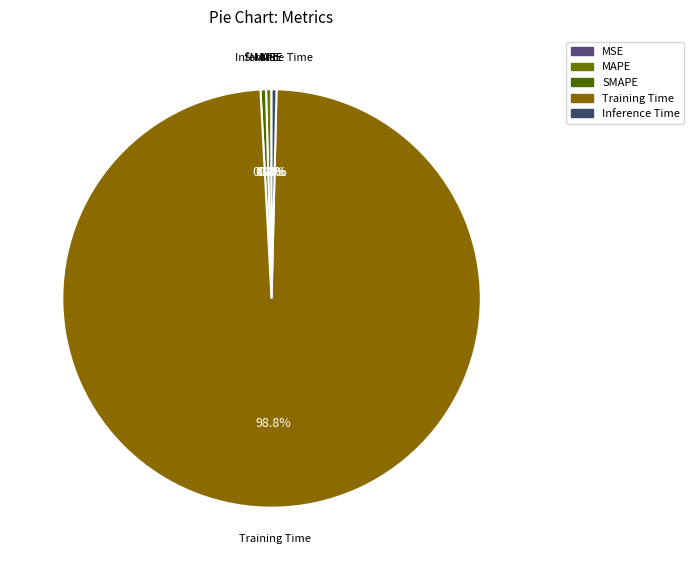

How much of the chart is everything except Inference Time?

99.6%